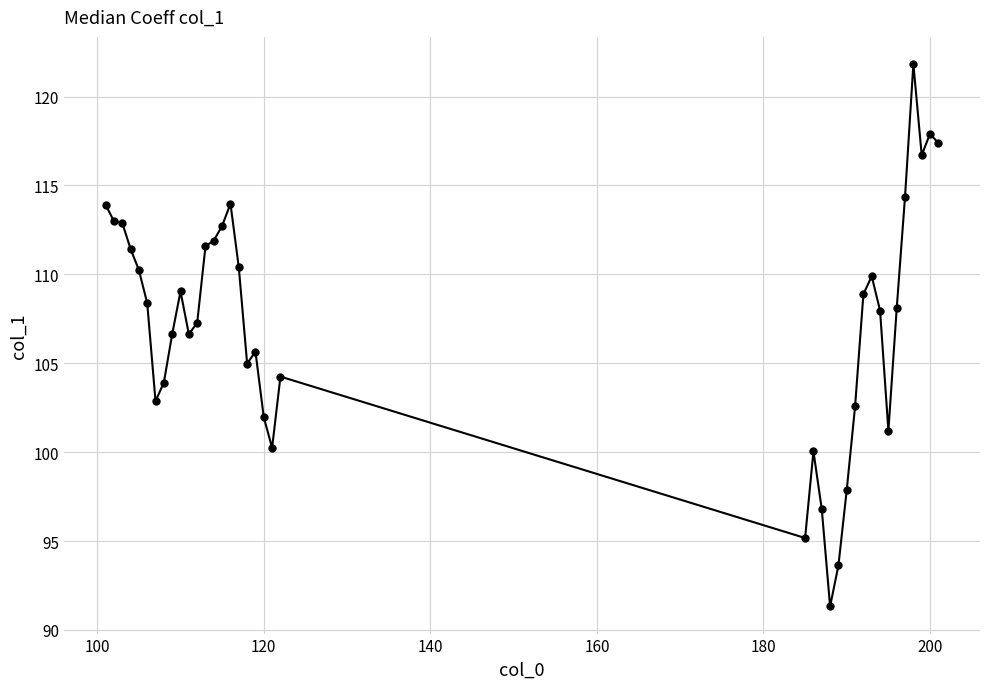

What is the difference between the second highest and minimum values?

26.6